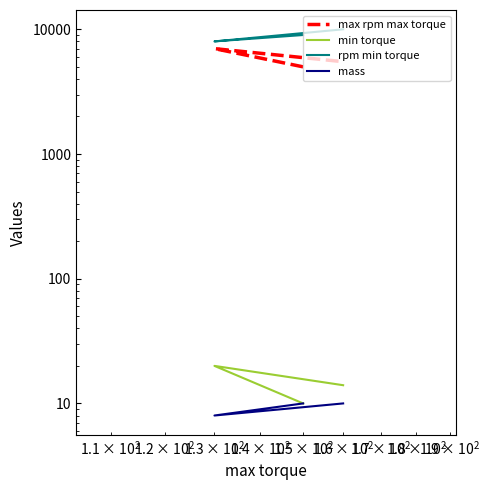

Count the min torque values in the range 10 to 20.

3